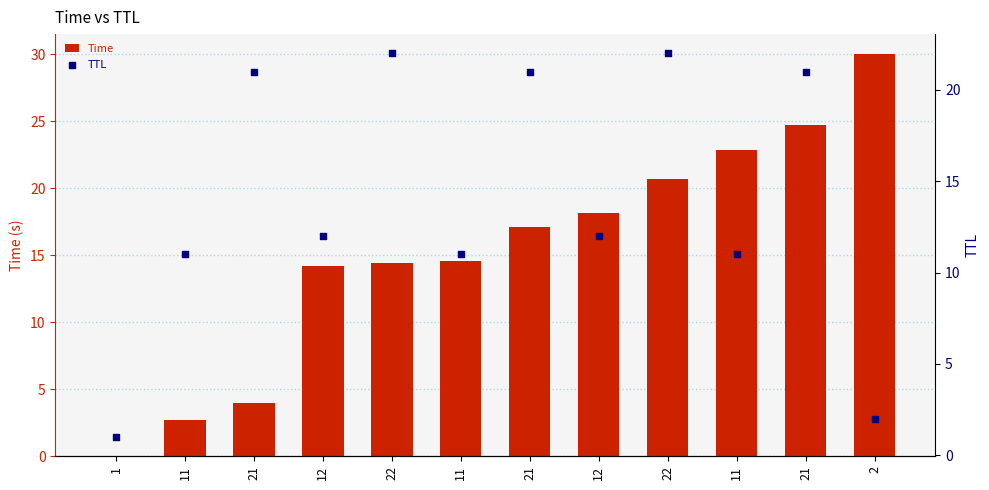

Is the value of TTL at 11 greater than the value of Time at 11?

Yes